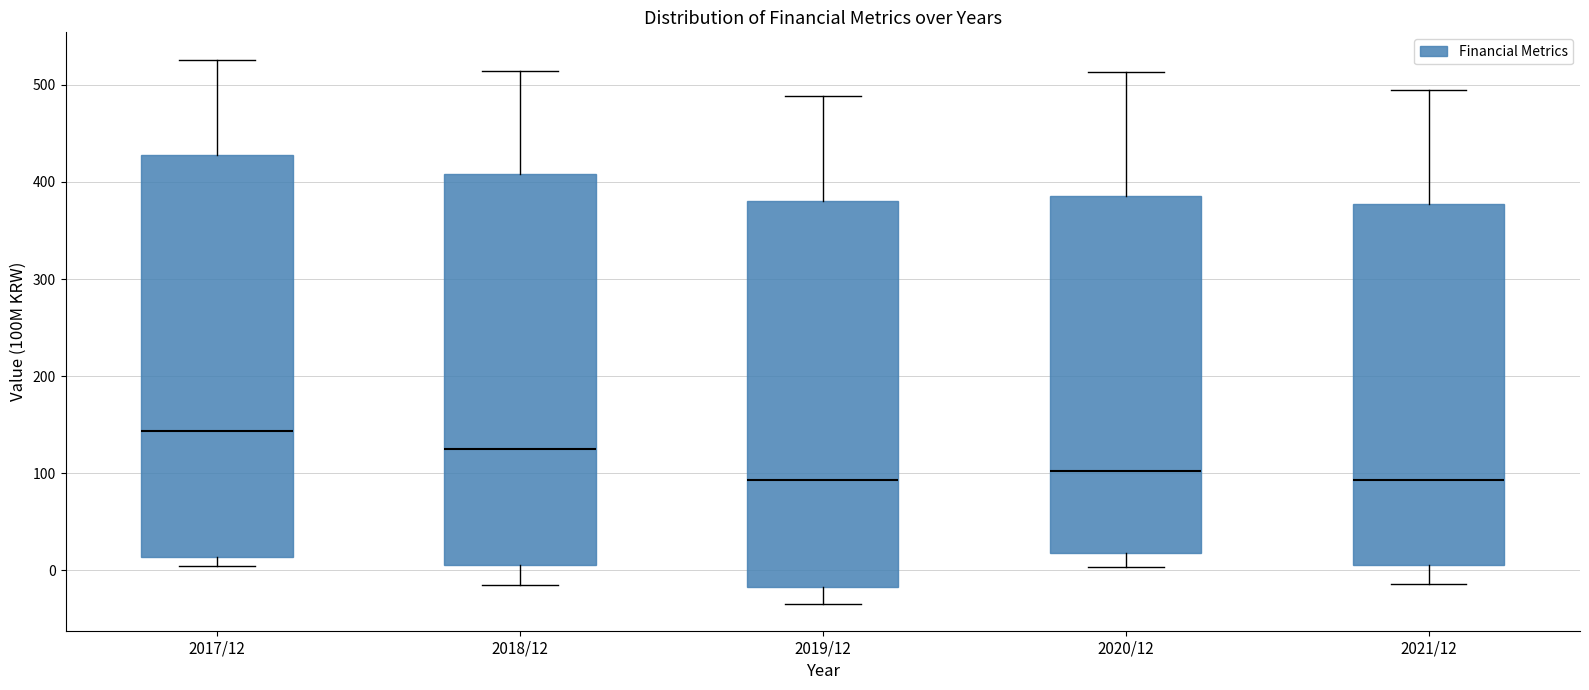

Which box is the tallest, from its lower edge to its upper edge?

2017/12